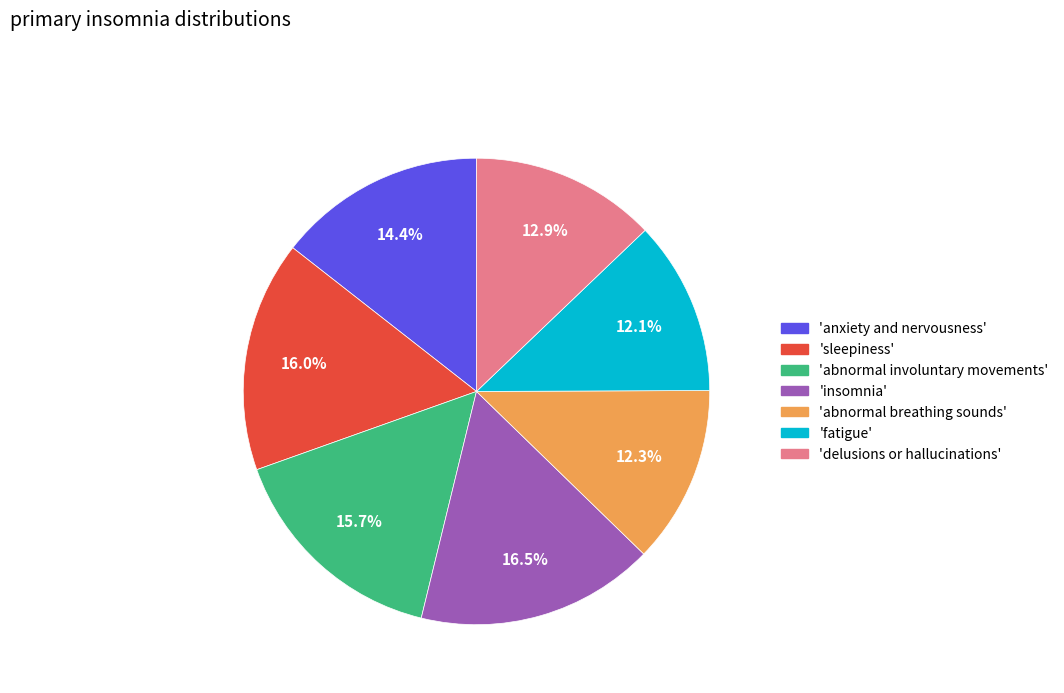

Is there a majority slice in this chart?

No